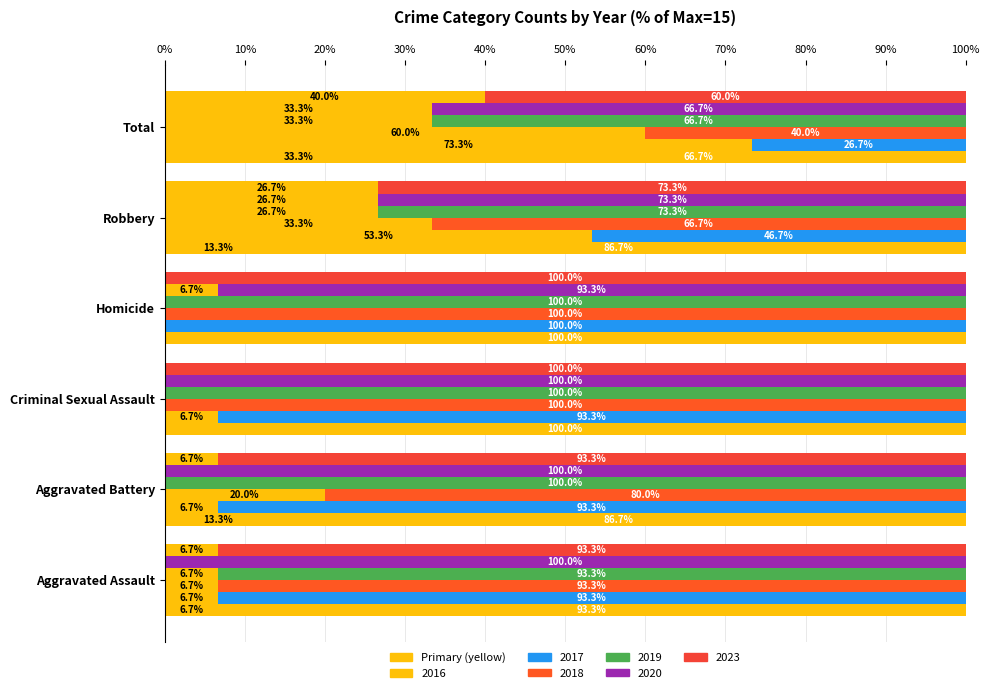

Is the value of 2020 at Homicide greater than the value of 2017 at Total?

Yes